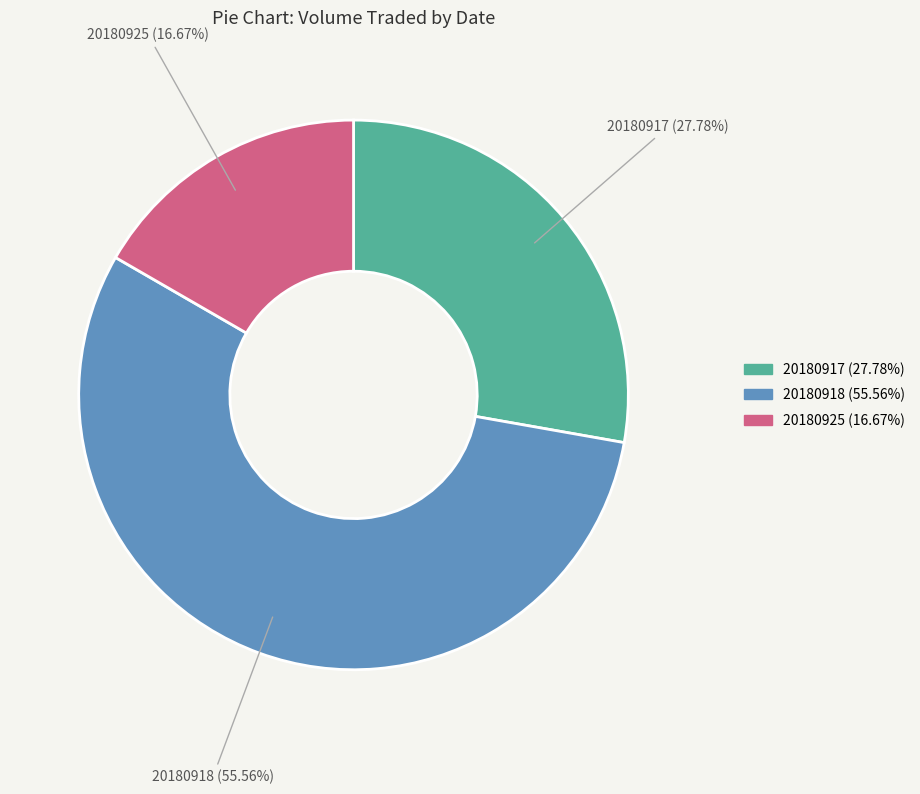

What is the ratio of the value at 20180917 to the value at 20180925?

1.7